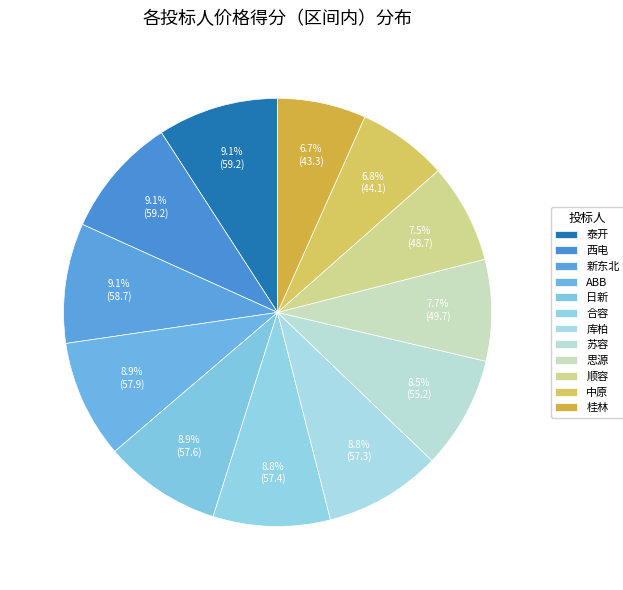

Which category has the smallest portion of the pie?

桂林